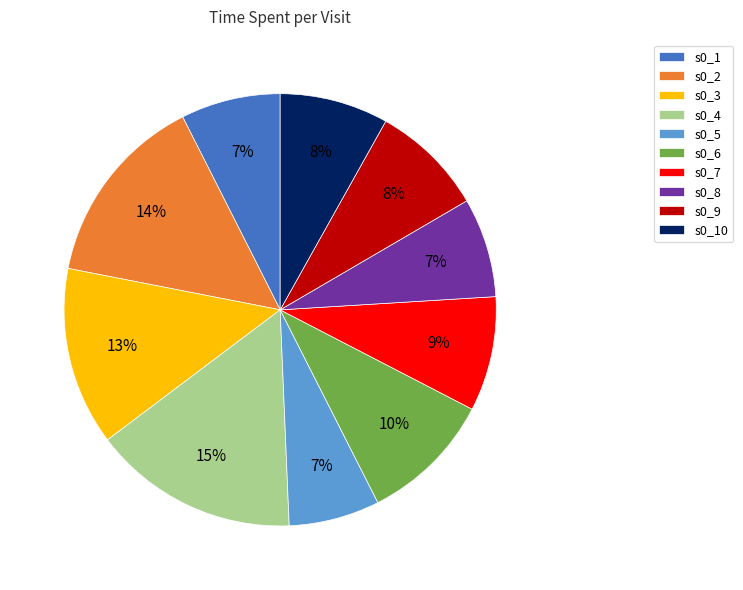

What percentage is the s0_10 slice, to the nearest percent?

8%